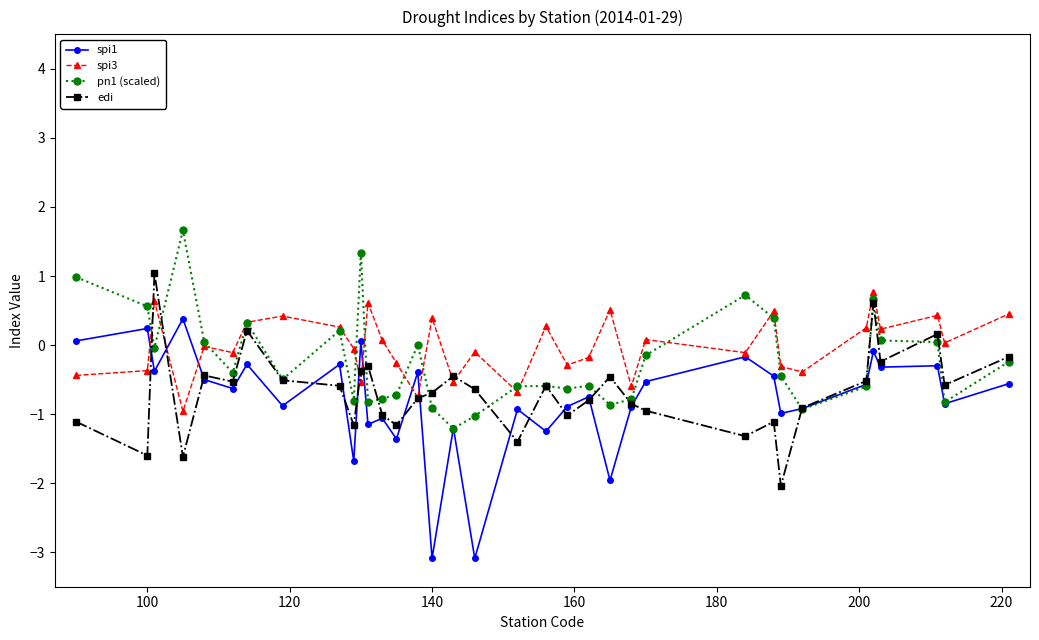

Count the number of categories in the chart.

35